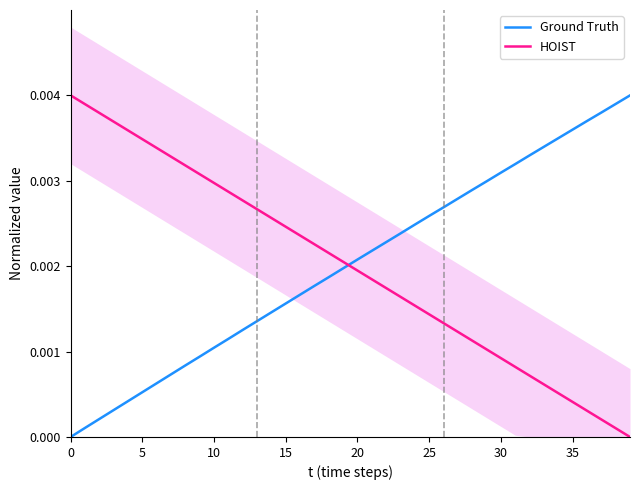

What is the label of the 32nd point from the left?

31